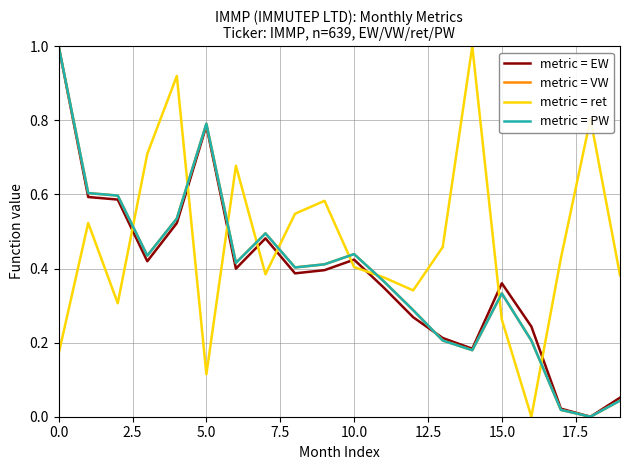

Does the chart have visible grid lines?

Yes